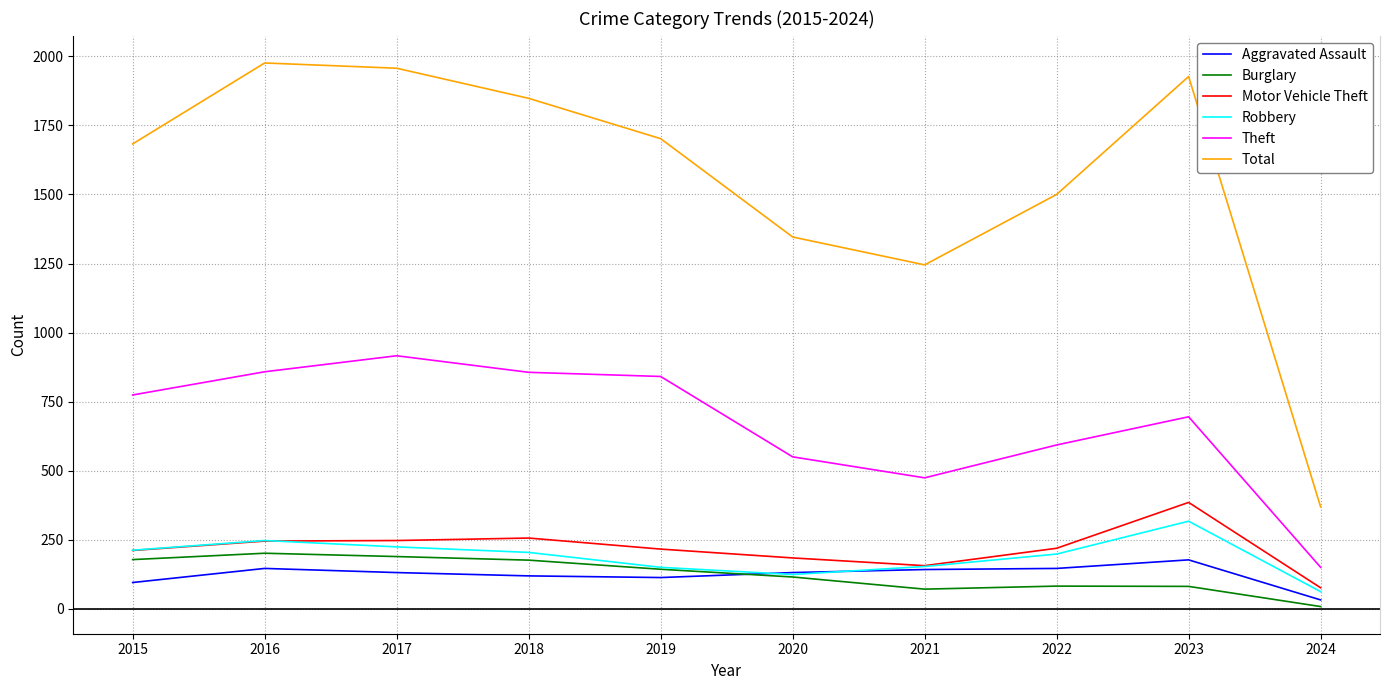

At which category does Theft reach its first local peak?

2017